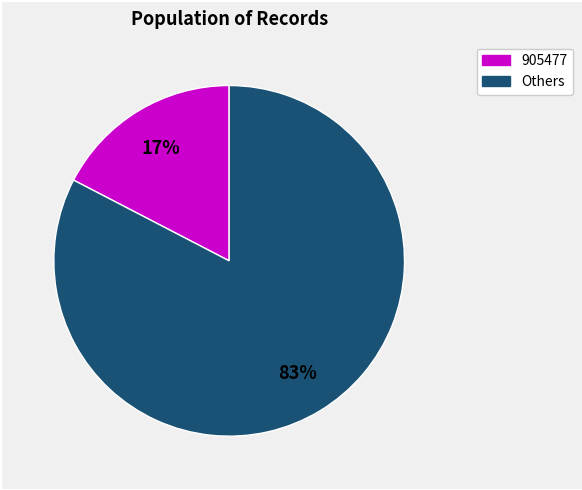

How many slices are in this pie chart?

2